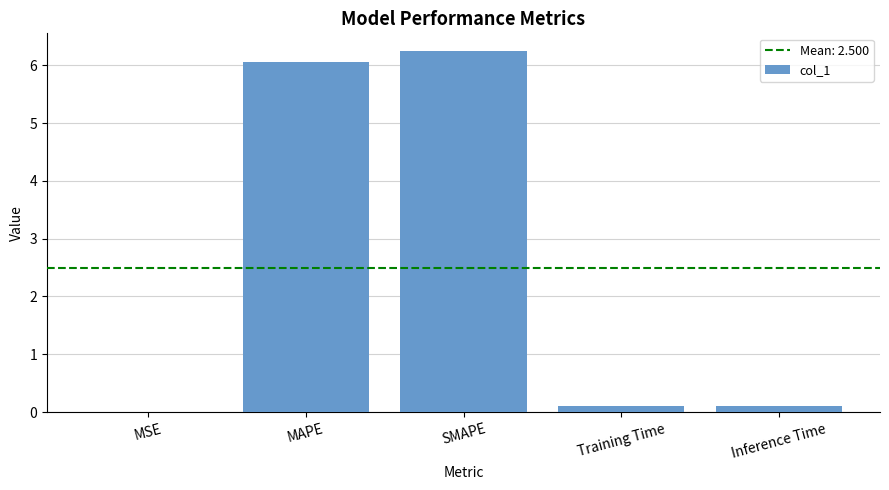

The chart shows a value of 6.1 at MAPE. True or false?

True